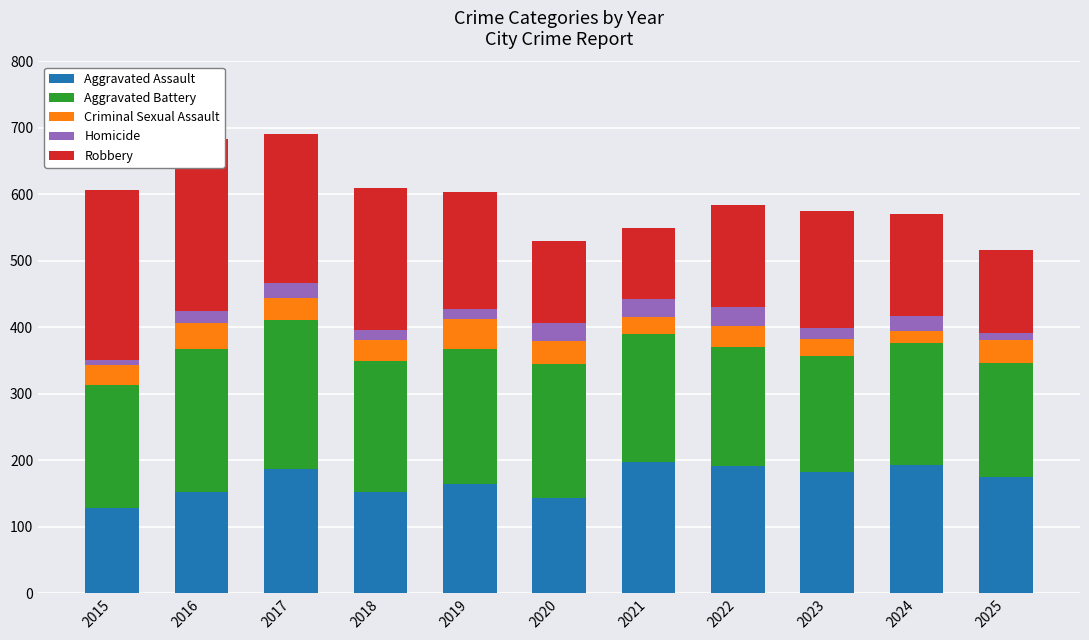

What is the total value across all series at 2023?

575